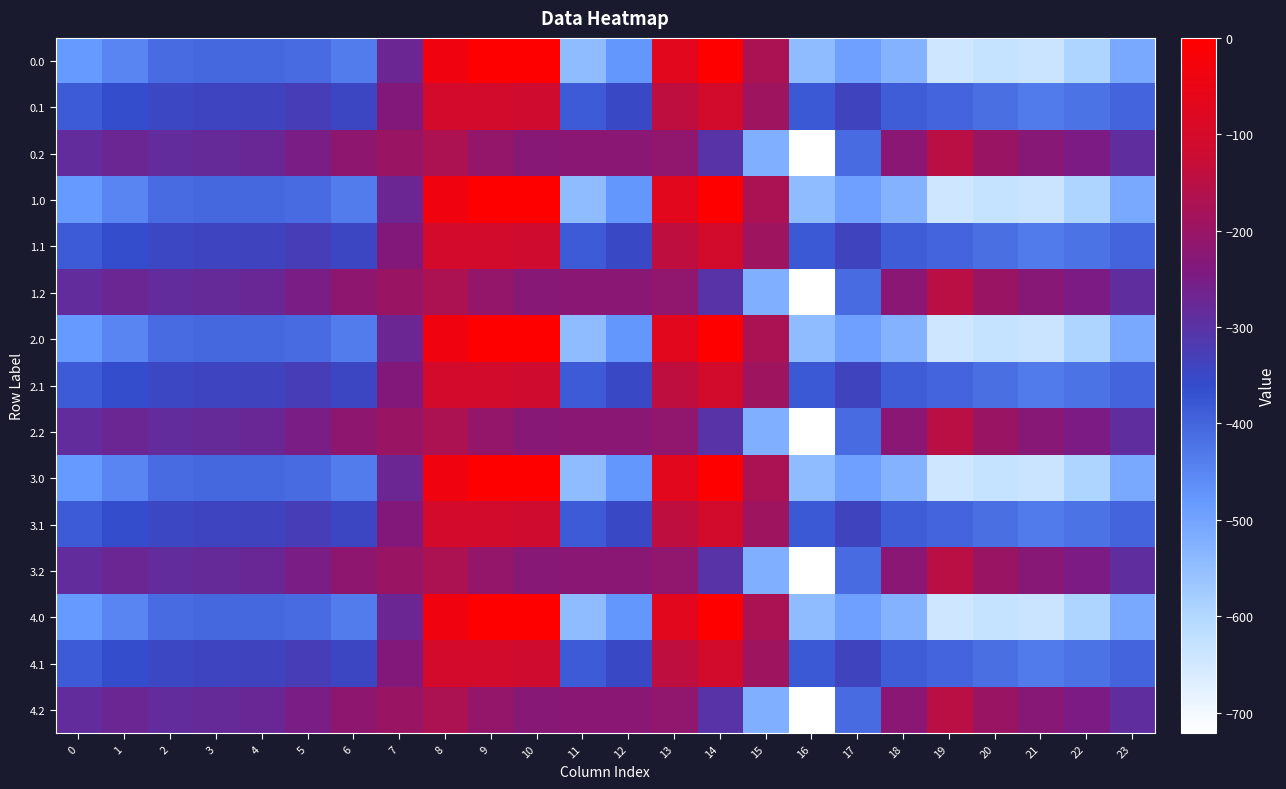

What is the spread (max minus min) of values at 14?

301.6